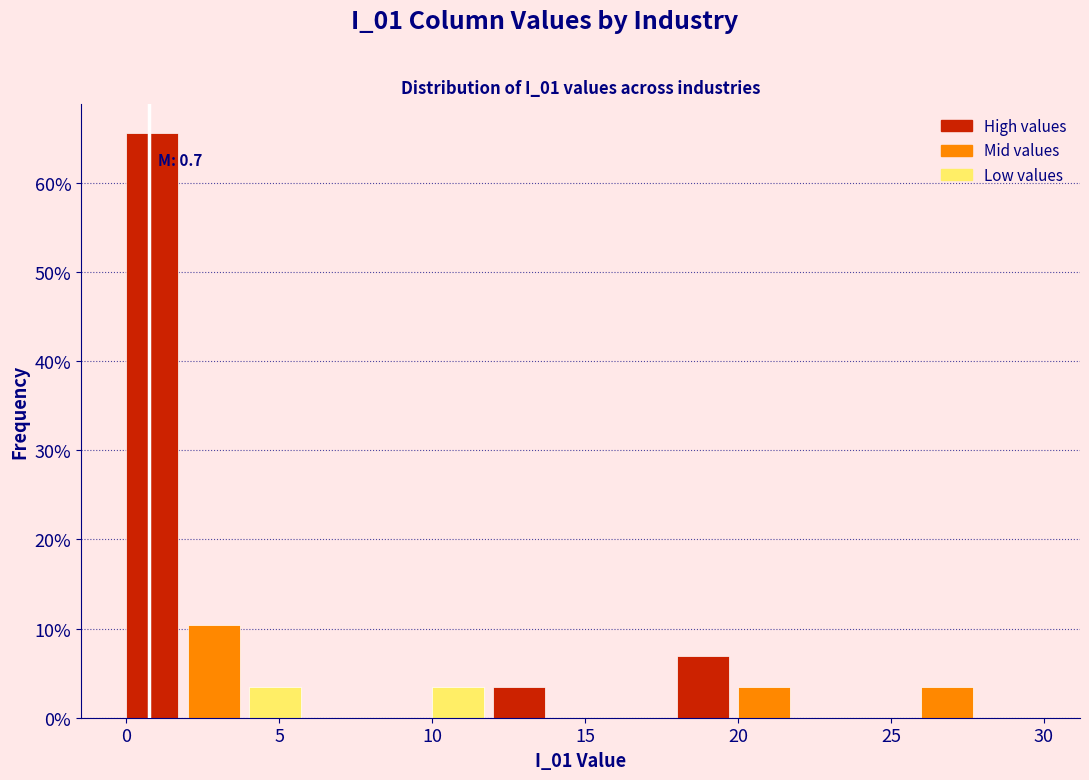

Which range on the x-axis has the tallest bar?

0 to 2